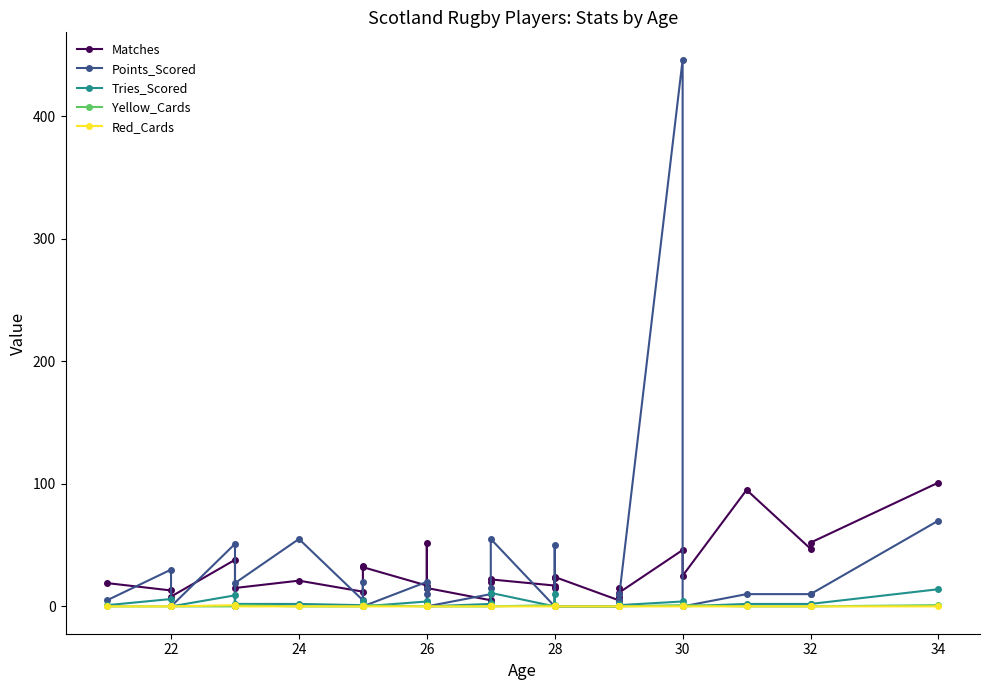

Is the value of Tries_Scored at 26 greater than the value of Red_Cards at 34?

Yes